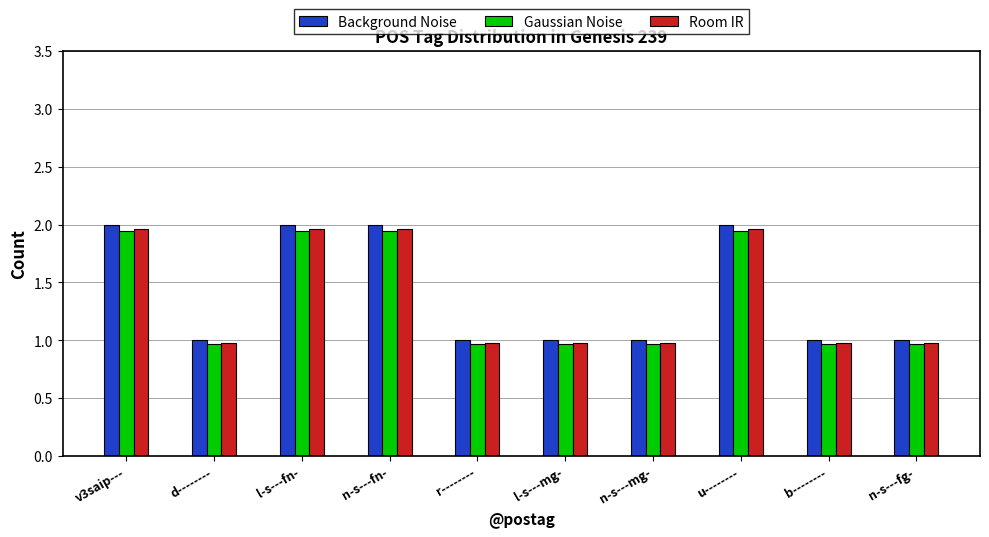

How many bars are there in total?

30